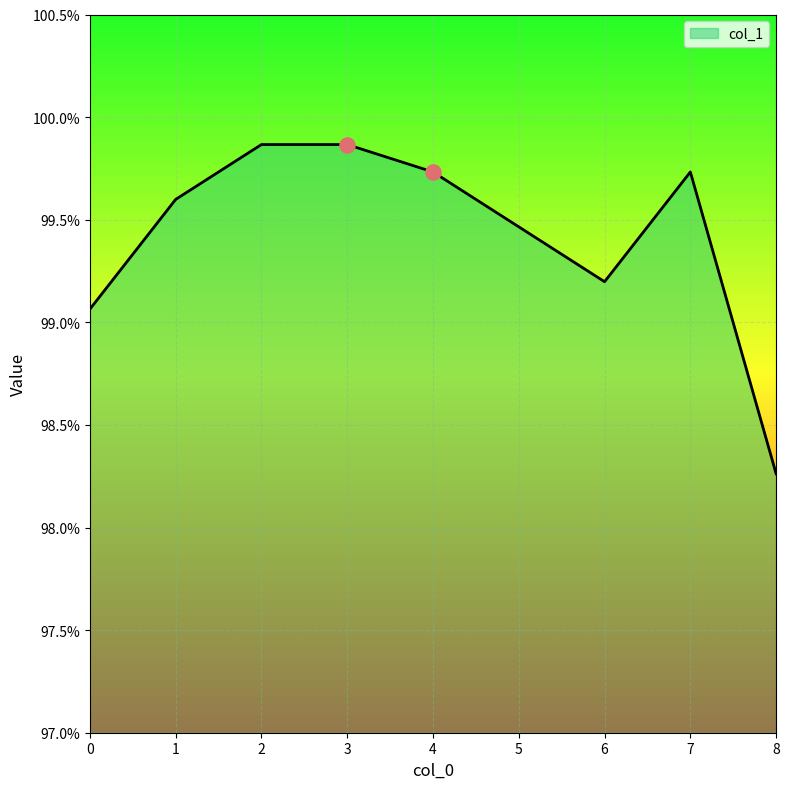

Which has a higher value, 6 or 2?

2